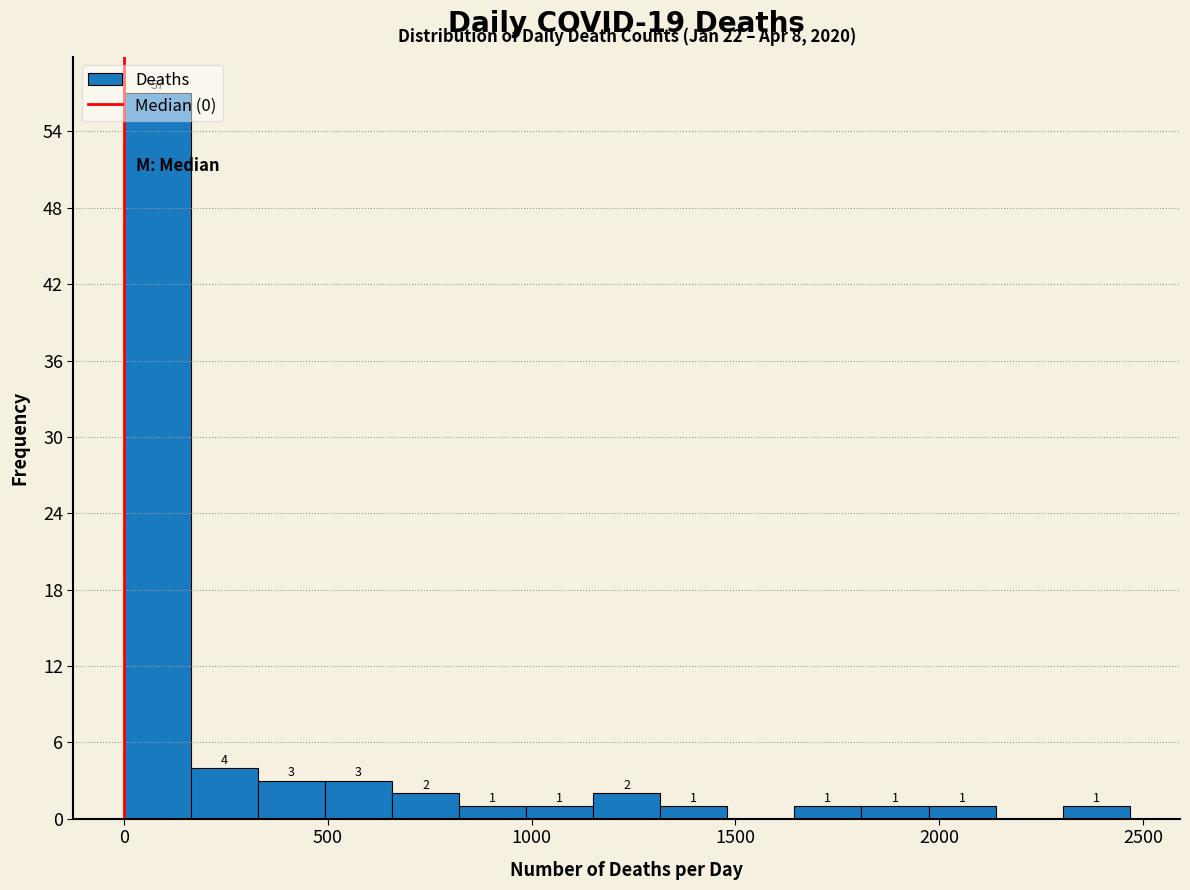

Read against the x-axis, roughly where is the centre of the tallest bar?

100